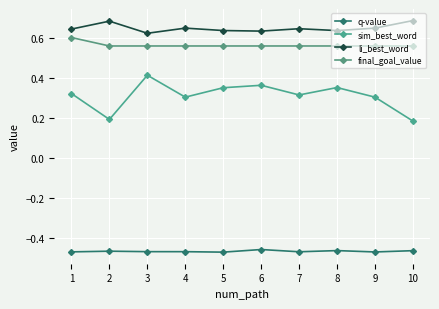

Which series has the largest total across all categories?

li_best_word